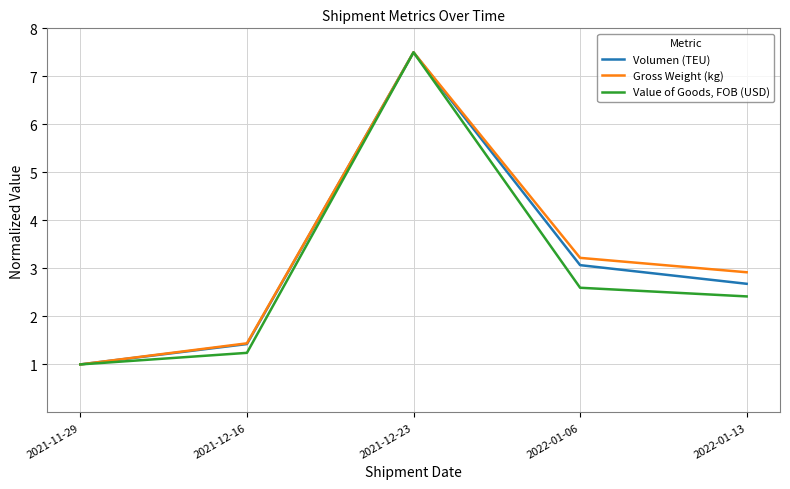

What position from the left is 2021-12-16?

2